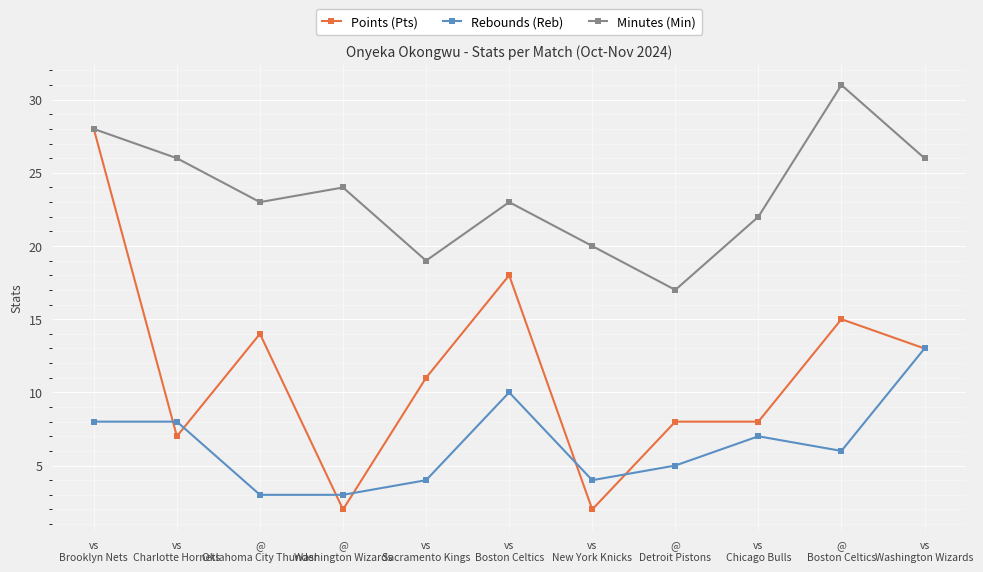

True or false: Minutes (Min) has more than 2 points higher than both neighbors.

True